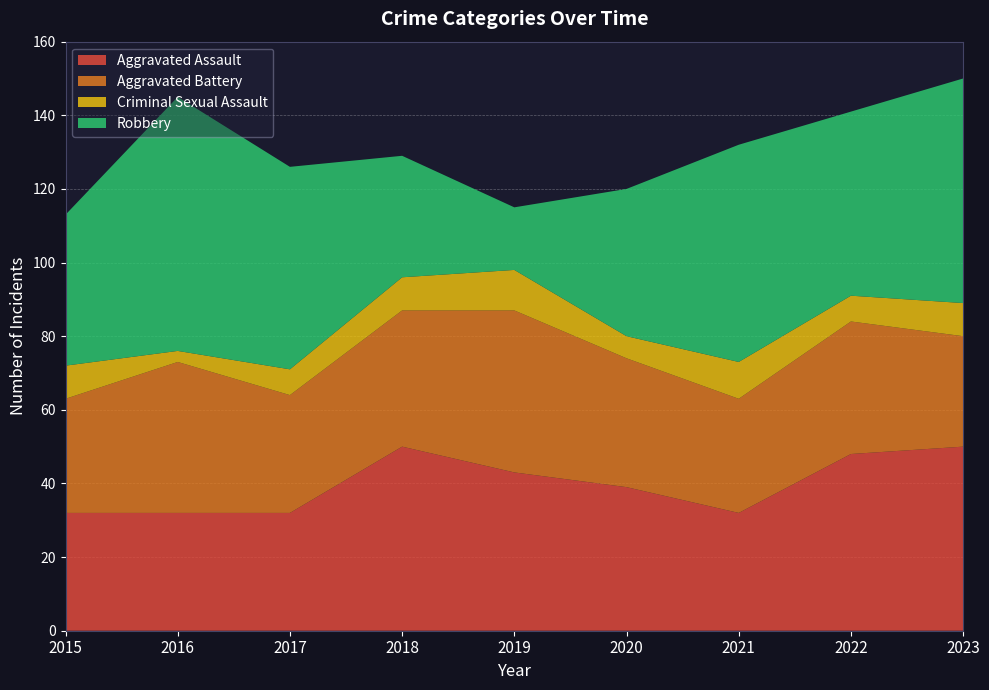

Reading left to right, extract all data points from this chart.

Aggravated Assault: 32	32	32	50	43	39	32	48	50
Aggravated Battery: 31	41	32	37	44	35	31	36	30
Criminal Sexual Assault: 9	3	7	9	11	6	10	7	9
Robbery: 41	69	55	33	17	40	59	50	61